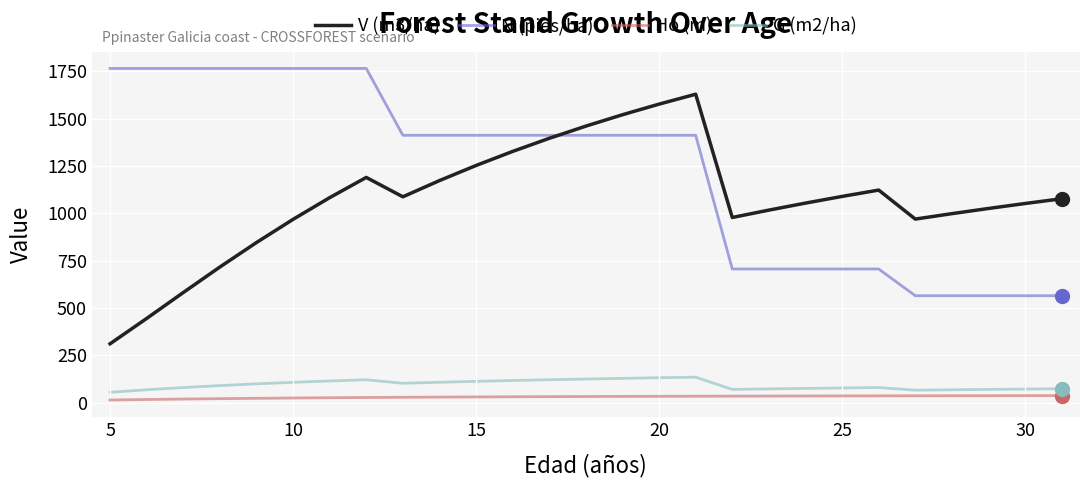

What is the lowest value of the N (pies/ha) series?

564.8